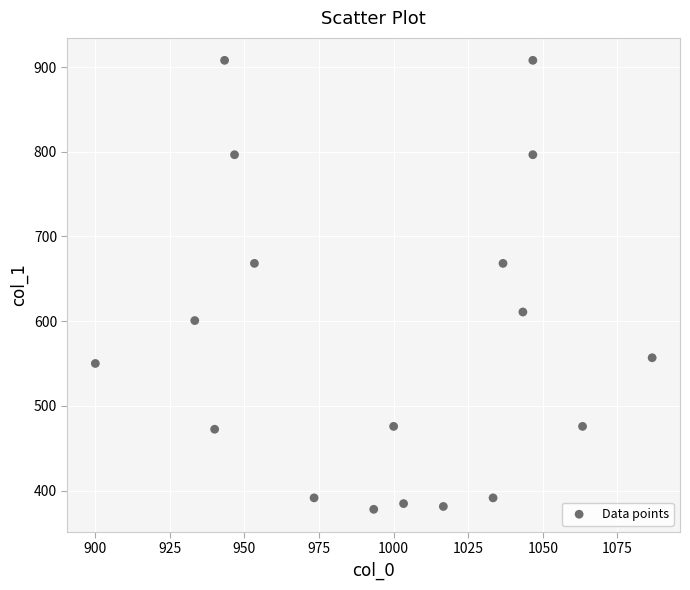

What is the range of X values (max minus min)?

186.7